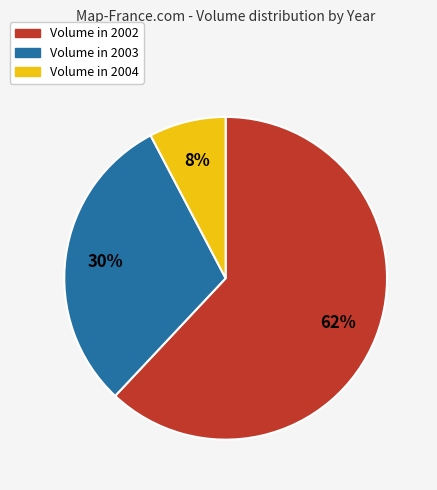

To the nearest percent, what is the difference between the largest and smallest slice percentages?

54%